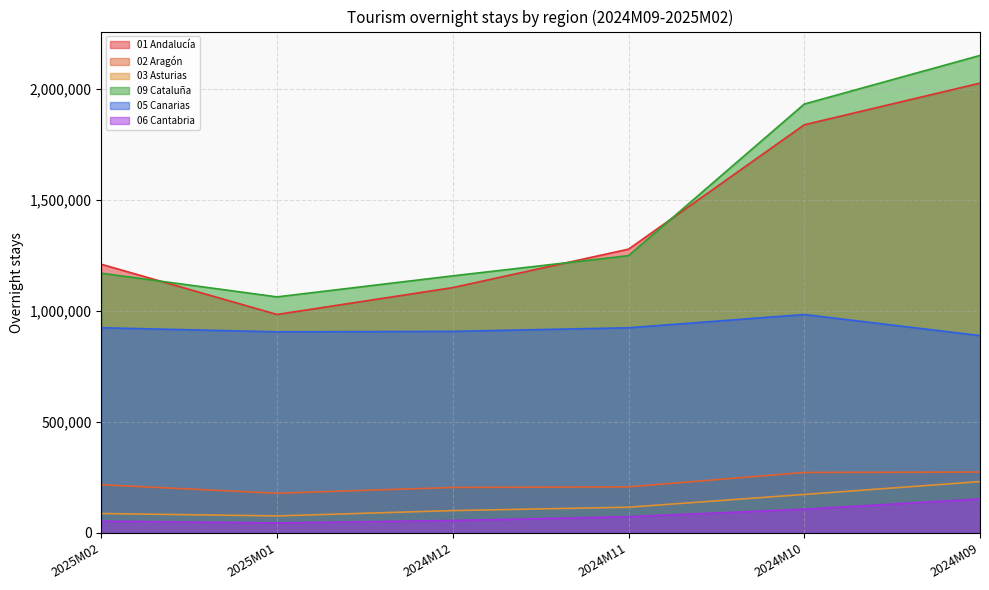

True or false: 03 Asturias and 06 Cantabria intersect in this chart.

False